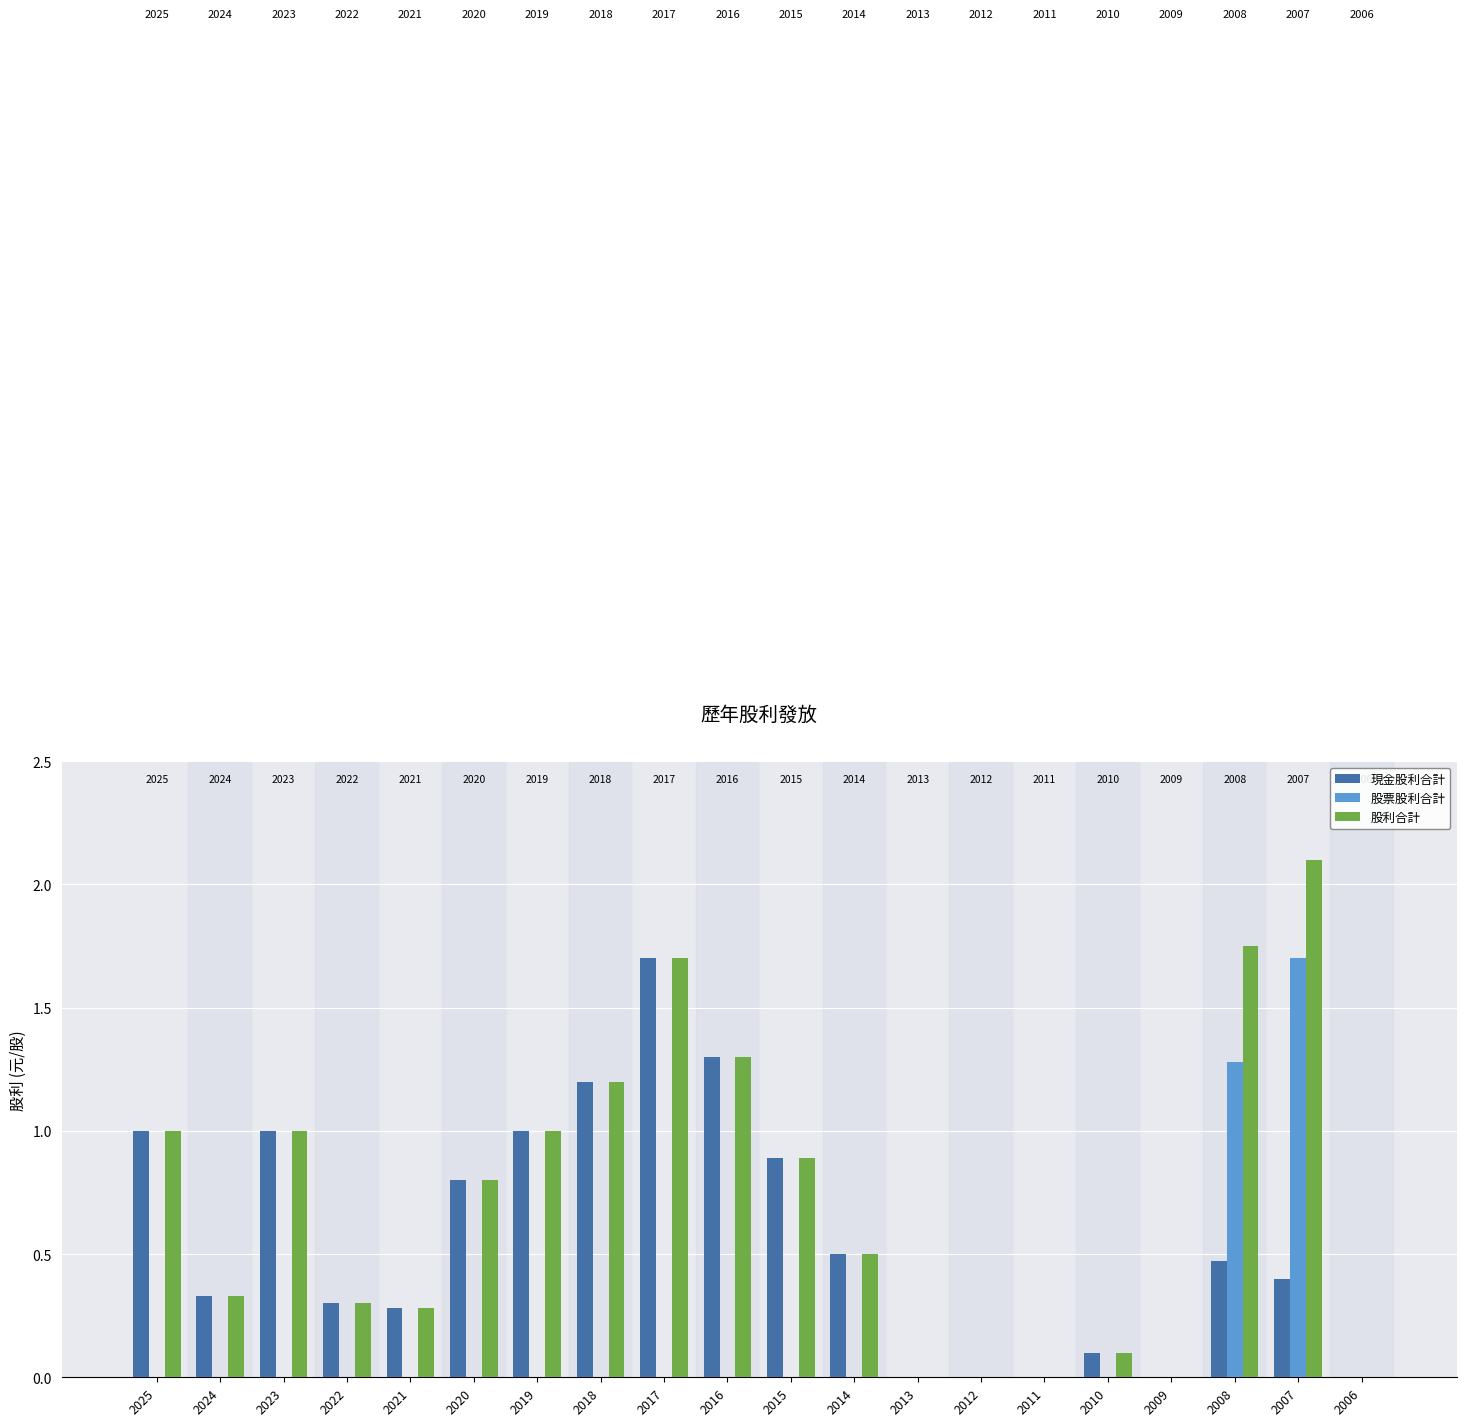

How many data points does each series have?

20